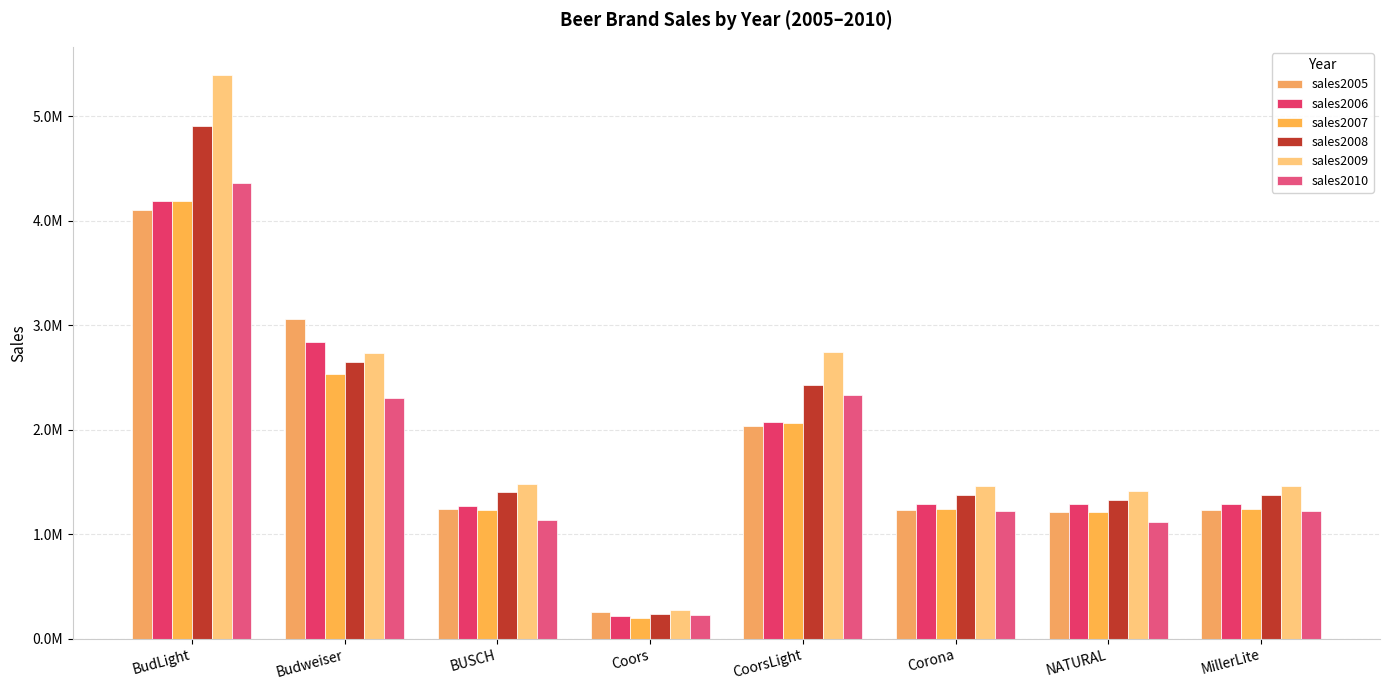

What are all the series names shown in the legend?

sales2005, sales2006, sales2007, sales2008, sales2009, sales2010